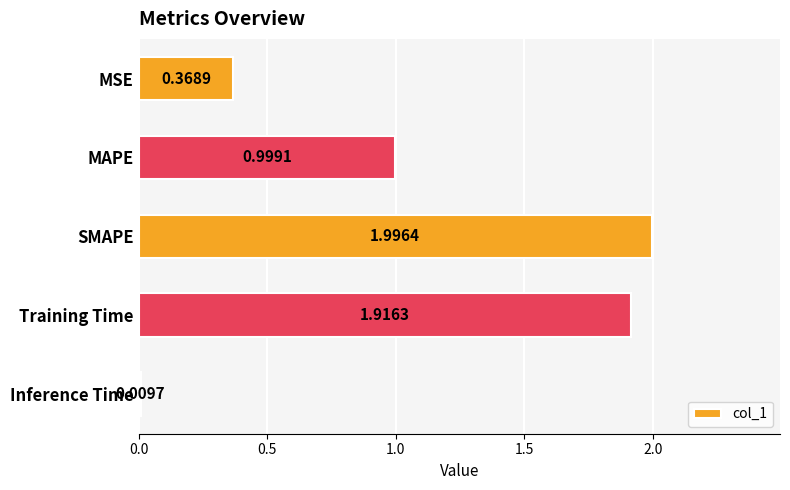

Rank the categories by value from lowest to highest.

Inference Time, MSE, MAPE, Training Time, SMAPE